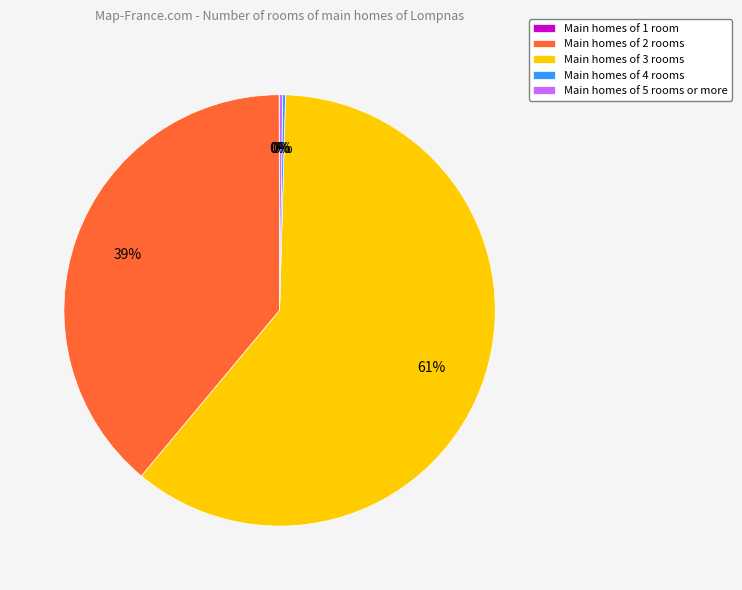

Is Main homes of 3 rooms the majority of the pie?

Yes